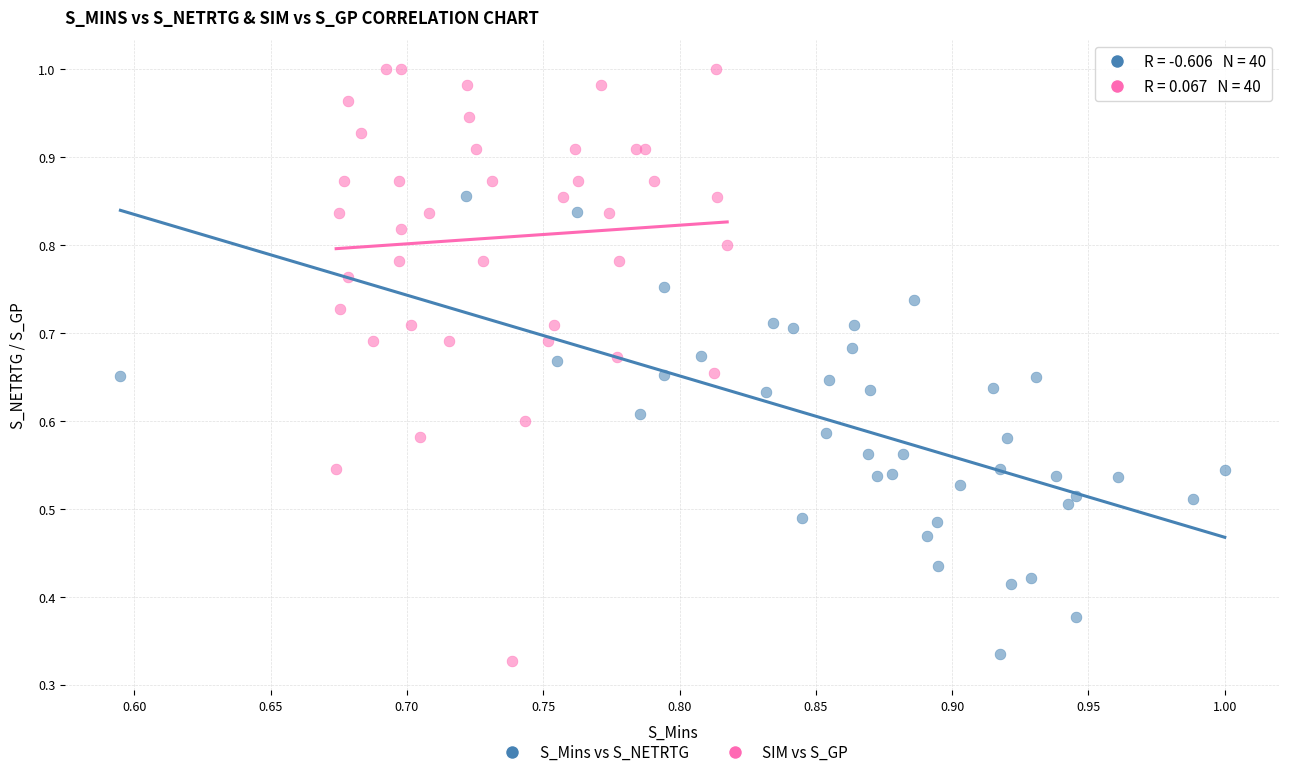

Which series contains the highest Y value?

SIM vs S_GP